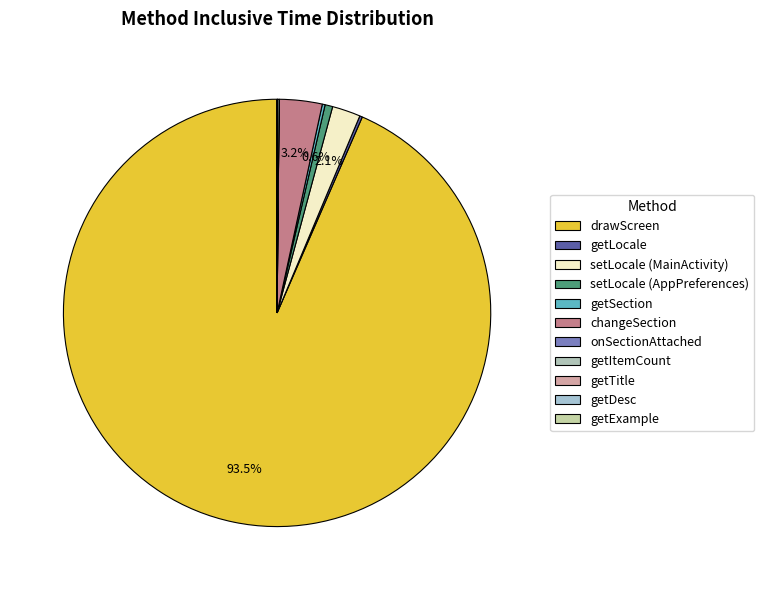

How many segments does this pie chart have?

11